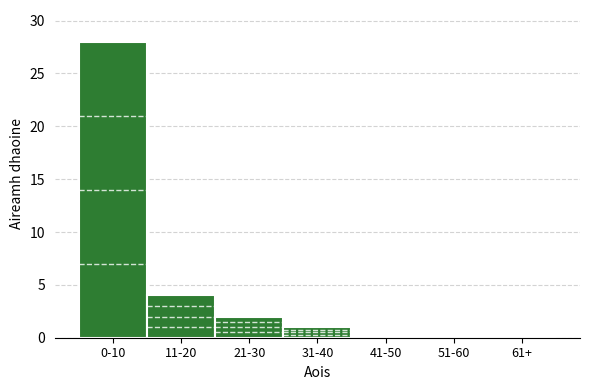

Reading right to left, extract all data points from this chart.

61+=0	51-60=0	41-50=0	31-40=1	21-30=2	11-20=4	0-10=28